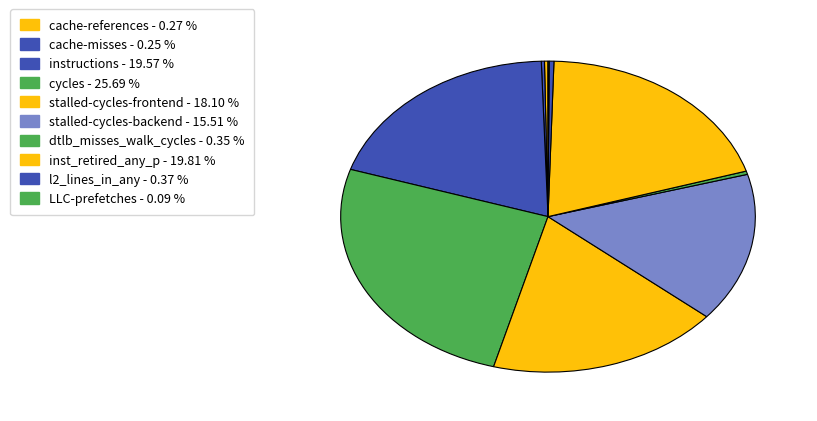

Count the number of slices in the pie.

10